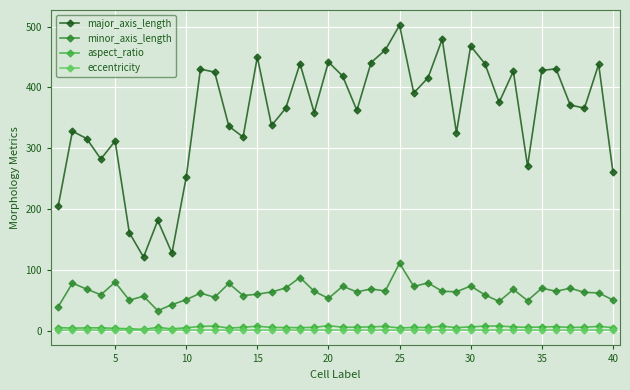

What is the value of the minor_axis_length point at the 16th from the left?

63.7